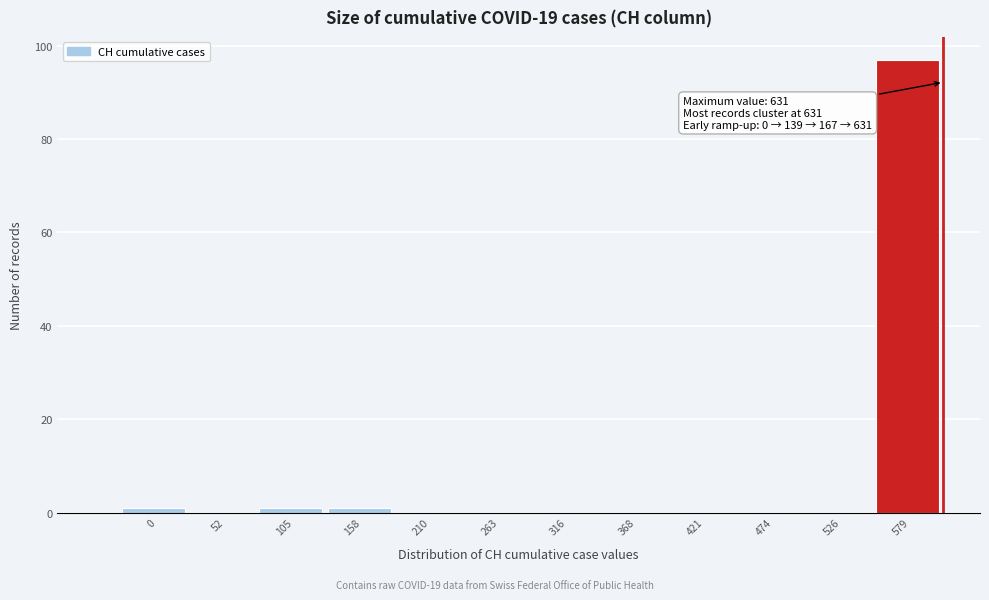

Reading left to right, extract all data points from this chart.

0=1	52=0	105=1	158=1	210=0	263=0	316=0	368=0	421=0	474=0	526=0	579=97